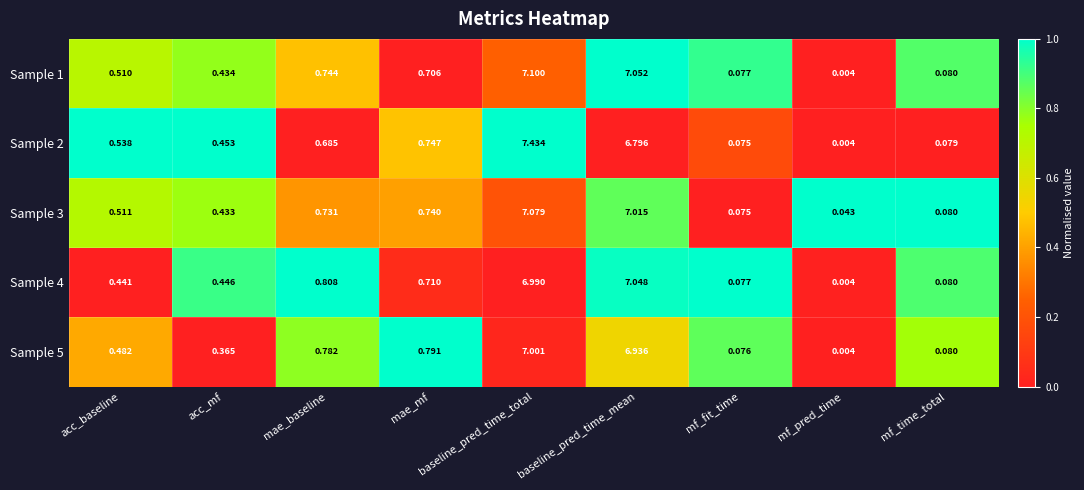

List the labels in order of Sample 5 value, smallest first.

mf_pred_time, mf_fit_time, mf_time_total, acc_mf, acc_baseline, mae_baseline, mae_mf, baseline_pred_time_mean, baseline_pred_time_total